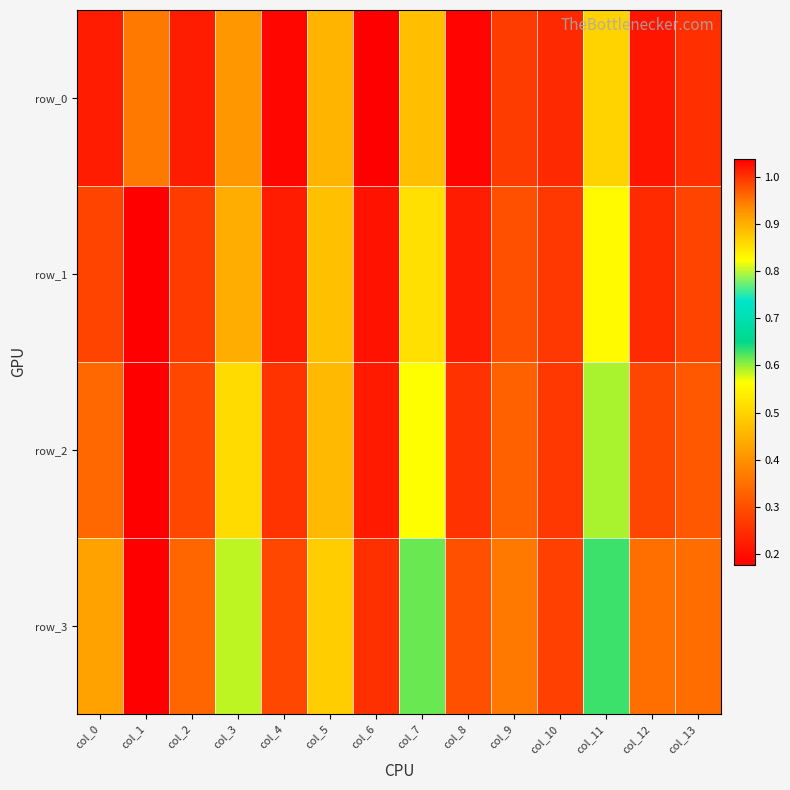

Rank the categories by row_0 value from lowest to highest.

col_6, col_8, col_4, col_12, col_0, col_2, col_10, col_13, col_9, col_3, col_5, col_7, col_11, col_1